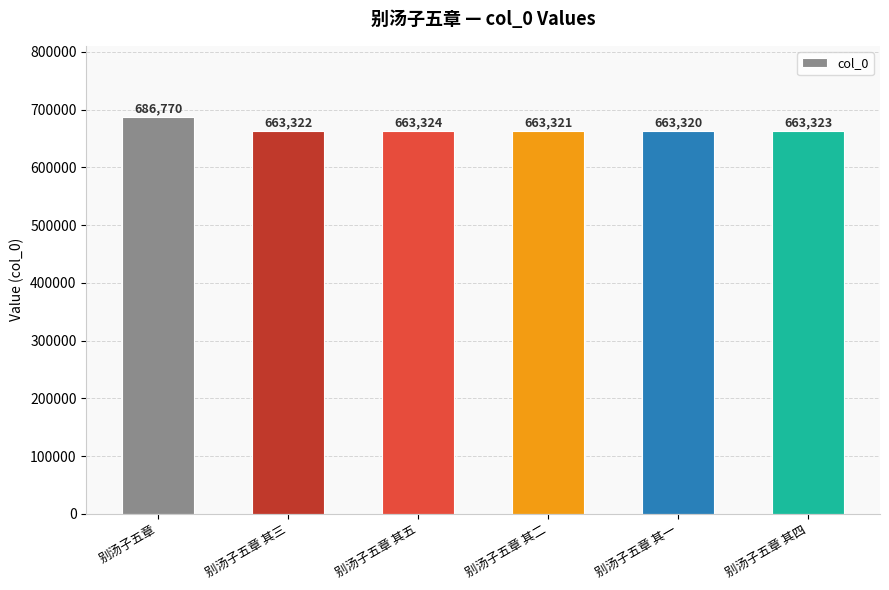

How many distinct data groups are displayed?

1